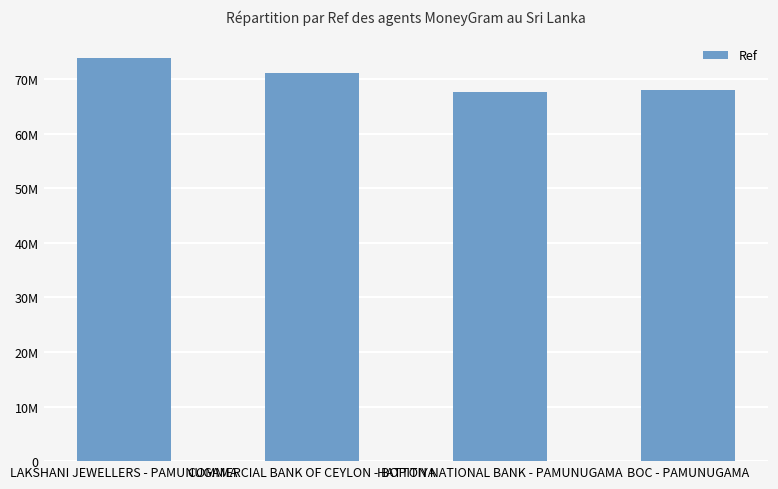

What is the sum of the values at COMMERCIAL BANK OF CEYLON - BOPITIYA and BOC - PAMUNUGAMA?

139092660